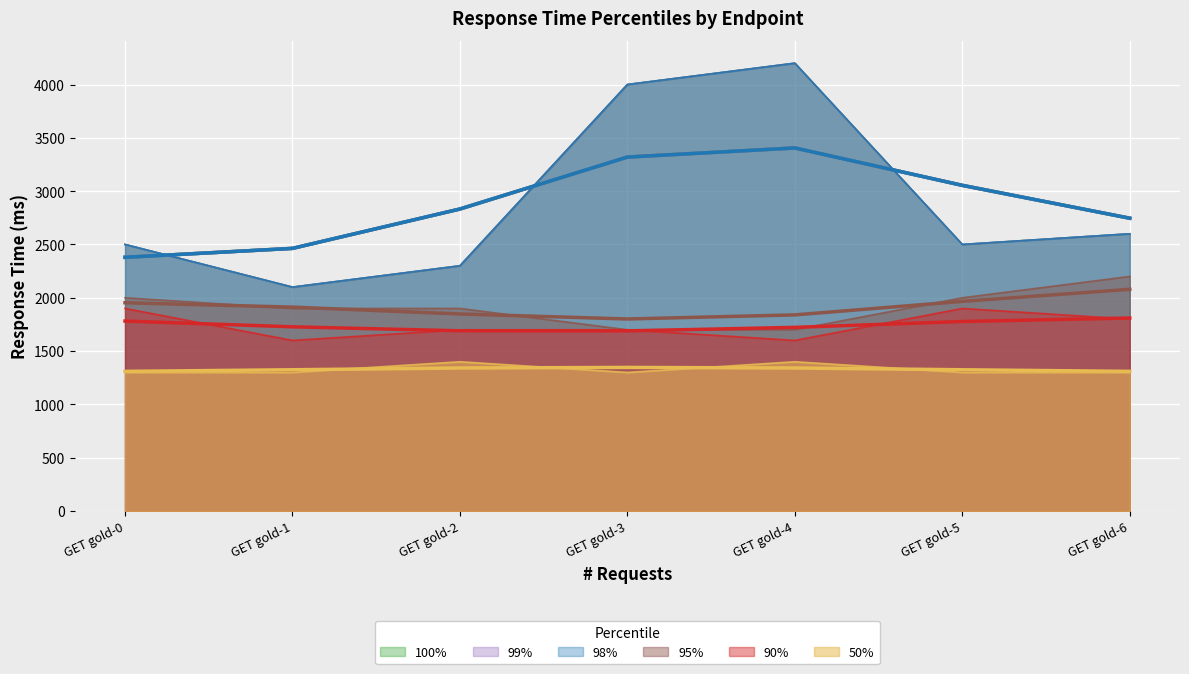

The 100% series shows 2100 at GET gold-1. True or false?

True